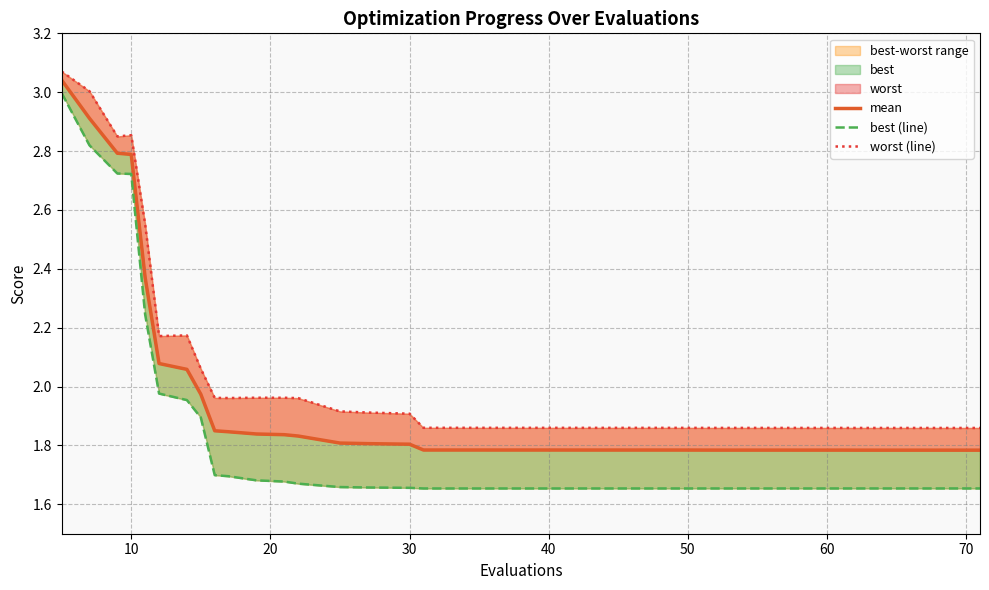

Rank the series by their maximum value, from highest to lowest.

worst (line), mean, best (line)